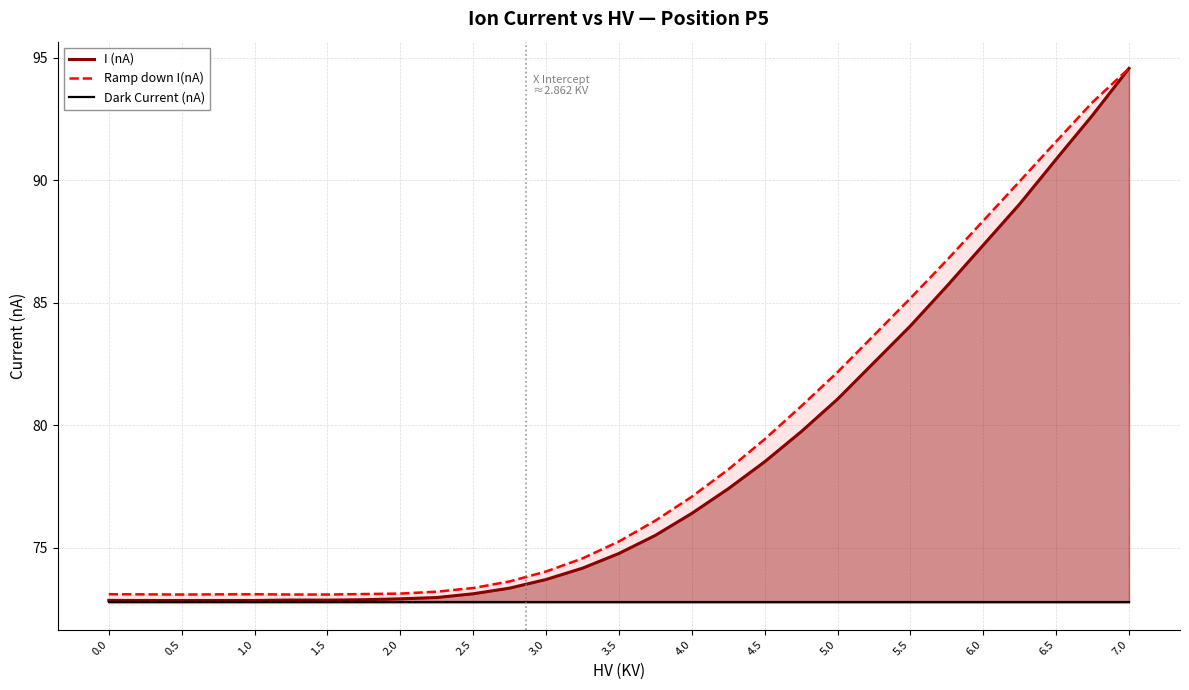

True or false: Dark Current (nA) and I (nA) intersect in this chart.

False